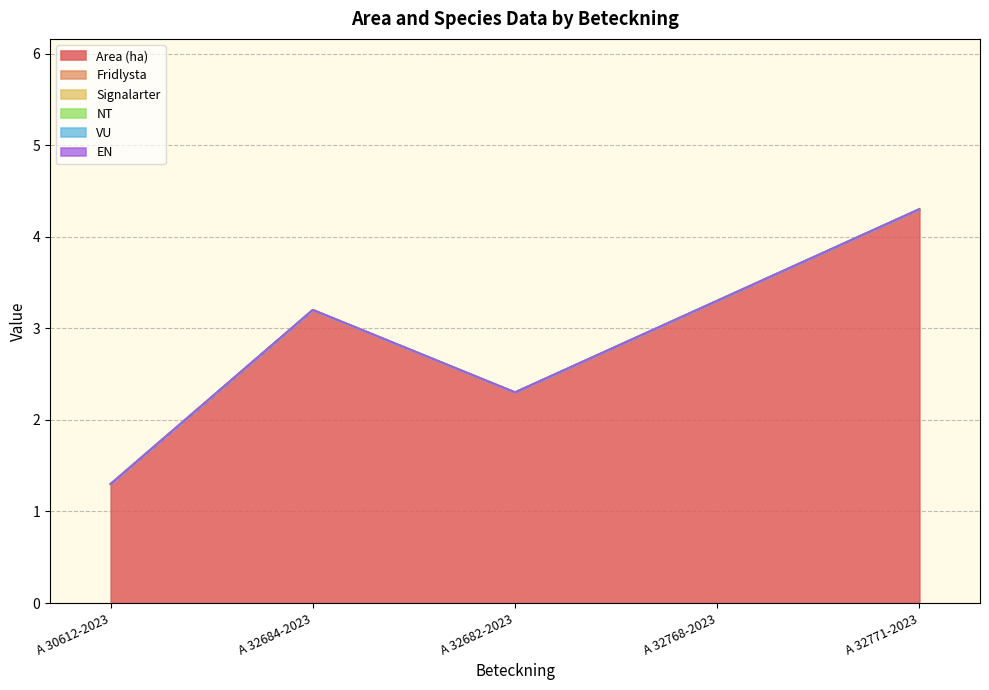

What is the total value across all series at A 32684-2023?

3.2